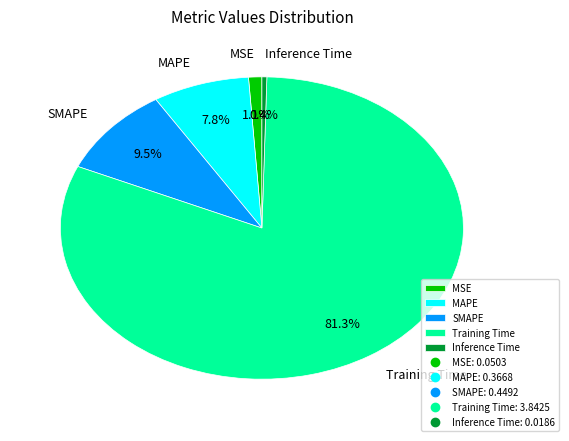

Between MSE and SMAPE, which is larger?

SMAPE